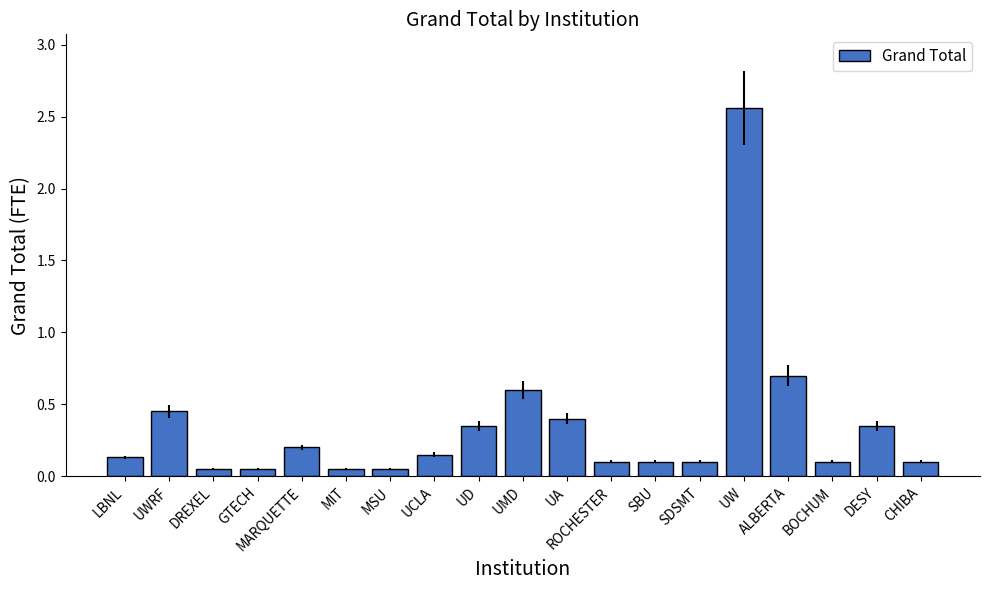

What is the sum of the values at UWRF and UMD?

1.1